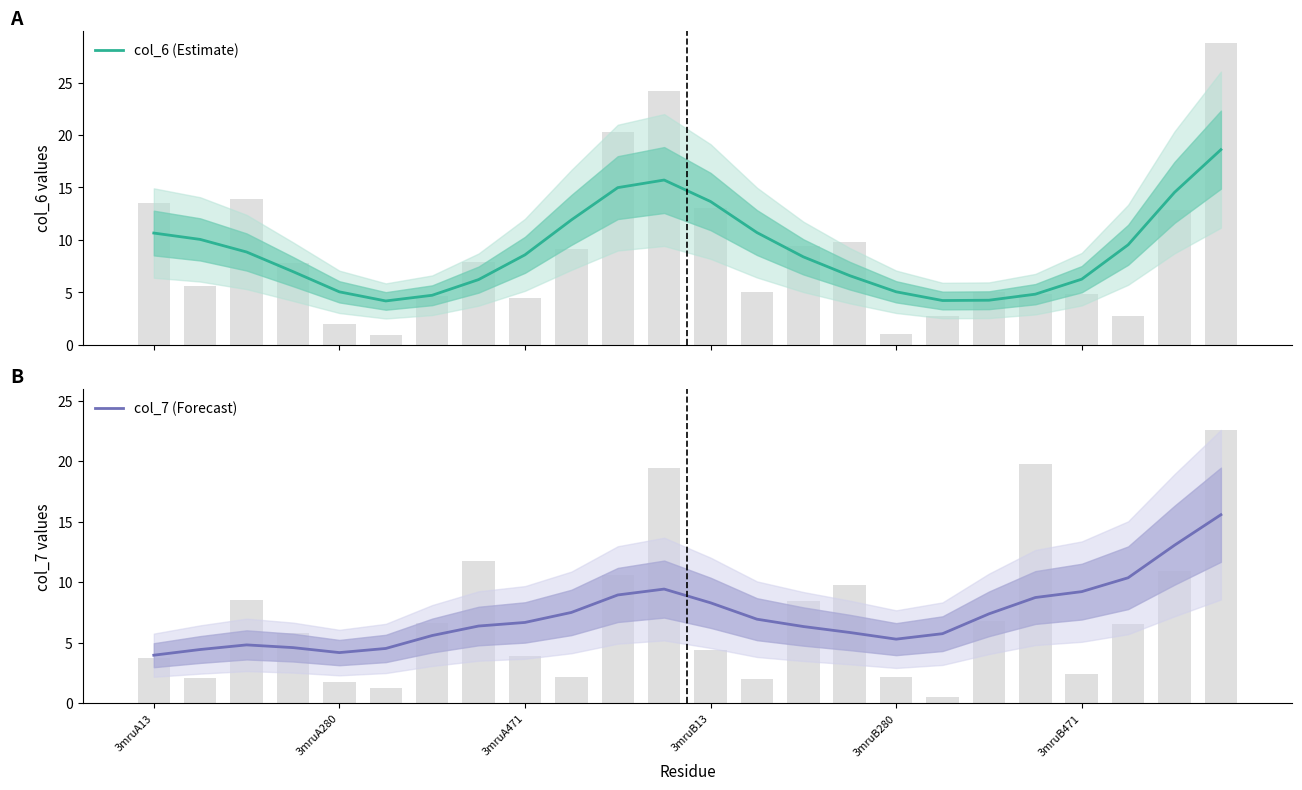

How many categories are shown in the chart?

24